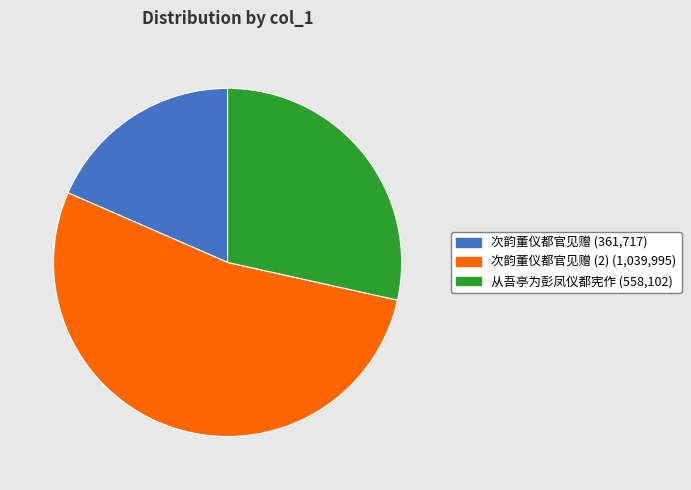

What is the largest slice in the pie chart?

次韵董仪都官见赠 (2) (1,039,995)